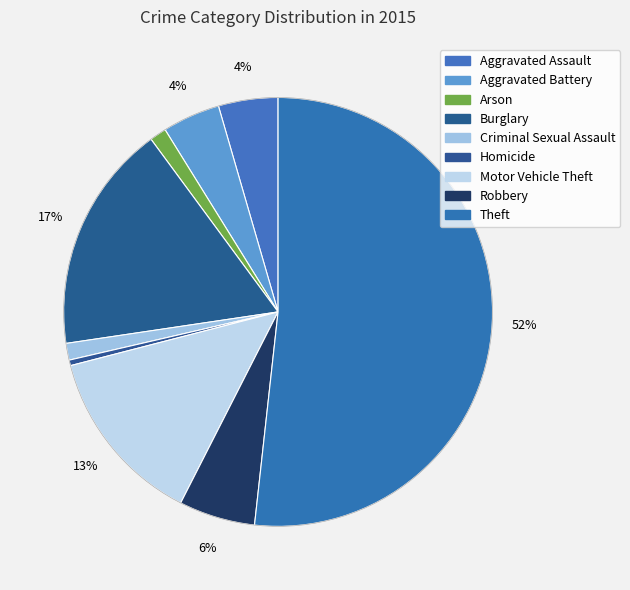

Which slice is the smallest?

Homicide